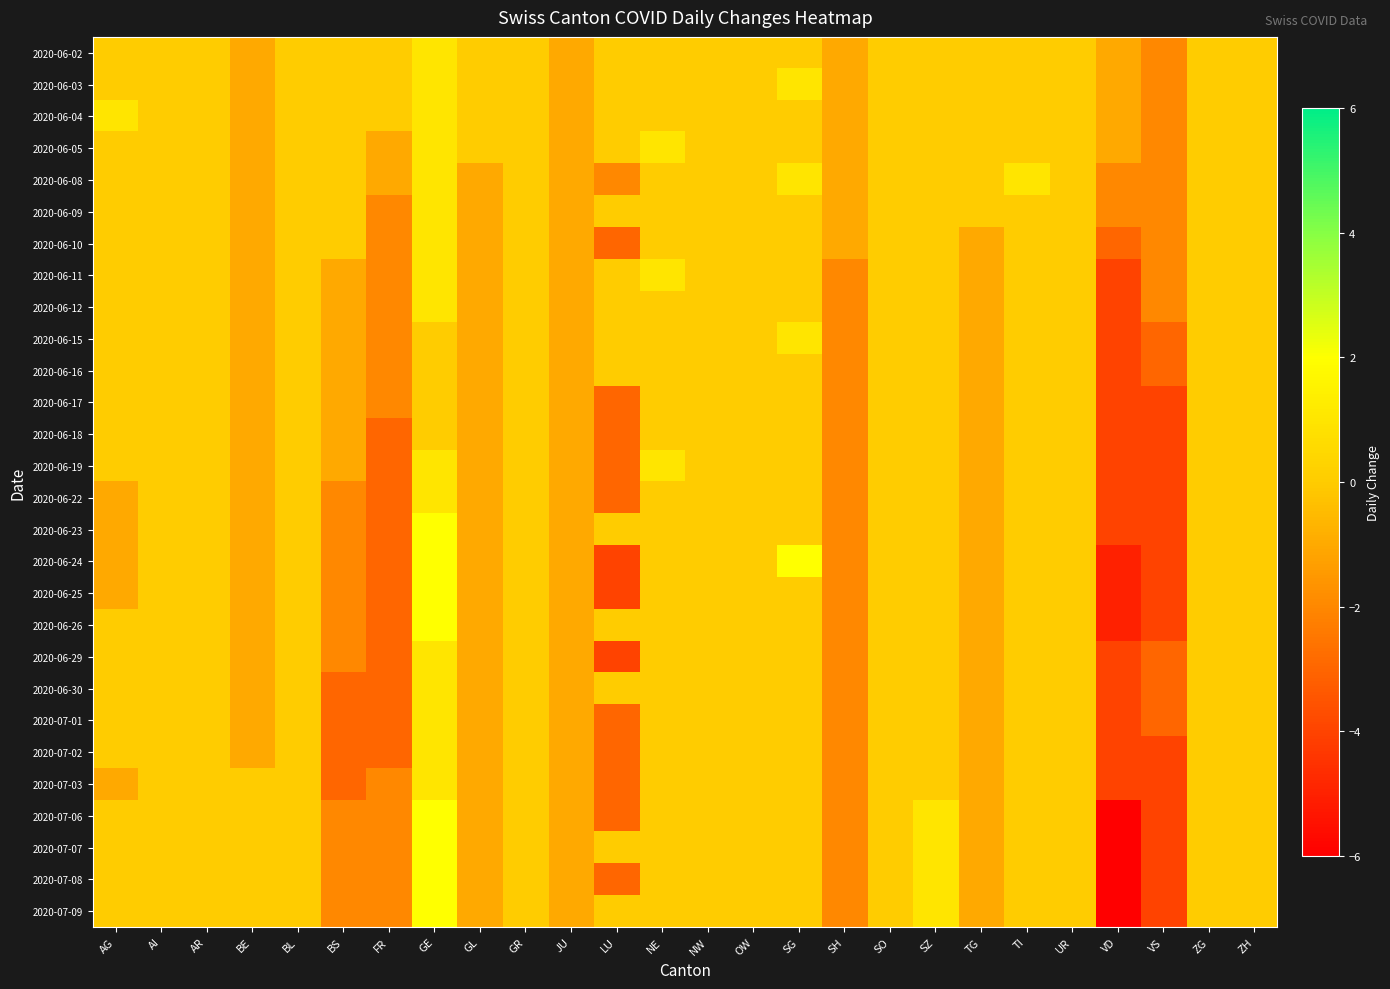

Reading left to right, transcribe all the data shown in this chart.

2020-06-02: AG=0	AI=0	AR=0	BE=-1	BL=0	BS=0	FR=0	GE=1	GL=0	GR=0	JU=-1	LU=0	NE=0	NW=0	OW=0	SG=0	SH=-1	SO=0	SZ=0	TG=0	TI=0	UR=0	VD=-1	VS=-2	ZG=0	ZH=0
2020-06-03: AG=0	AI=0	AR=0	BE=-1	BL=0	BS=0	FR=0	GE=1	GL=0	GR=0	JU=-1	LU=0	NE=0	NW=0	OW=0	SG=1	SH=-1	SO=0	SZ=0	TG=0	TI=0	UR=0	VD=-1	VS=-2	ZG=0	ZH=0
2020-06-04: AG=1	AI=0	AR=0	BE=-1	BL=0	BS=0	FR=0	GE=1	GL=0	GR=0	JU=-1	LU=0	NE=0	NW=0	OW=0	SG=0	SH=-1	SO=0	SZ=0	TG=0	TI=0	UR=0	VD=-1	VS=-2	ZG=0	ZH=0
2020-06-05: AG=0	AI=0	AR=0	BE=-1	BL=0	BS=0	FR=-1	GE=1	GL=0	GR=0	JU=-1	LU=0	NE=1	NW=0	OW=0	SG=0	SH=-1	SO=0	SZ=0	TG=0	TI=0	UR=0	VD=-1	VS=-2	ZG=0	ZH=0
2020-06-08: AG=0	AI=0	AR=0	BE=-1	BL=0	BS=0	FR=-1	GE=1	GL=-1	GR=0	JU=-1	LU=-2	NE=0	NW=0	OW=0	SG=1	SH=-1	SO=0	SZ=0	TG=0	TI=1	UR=0	VD=-2	VS=-2	ZG=0	ZH=0
2020-06-09: AG=0	AI=0	AR=0	BE=-1	BL=0	BS=0	FR=-2	GE=1	GL=-1	GR=0	JU=-1	LU=0	NE=0	NW=0	OW=0	SG=0	SH=-1	SO=0	SZ=0	TG=0	TI=0	UR=0	VD=-2	VS=-2	ZG=0	ZH=0
2020-06-10: AG=0	AI=0	AR=0	BE=-1	BL=0	BS=0	FR=-2	GE=1	GL=-1	GR=0	JU=-1	LU=-3	NE=0	NW=0	OW=0	SG=0	SH=-1	SO=0	SZ=0	TG=-1	TI=0	UR=0	VD=-3	VS=-2	ZG=0	ZH=0
2020-06-11: AG=0	AI=0	AR=0	BE=-1	BL=0	BS=-1	FR=-2	GE=1	GL=-1	GR=0	JU=-1	LU=0	NE=1	NW=0	OW=0	SG=0	SH=-2	SO=0	SZ=0	TG=-1	TI=0	UR=0	VD=-4	VS=-2	ZG=0	ZH=0
2020-06-12: AG=0	AI=0	AR=0	BE=-1	BL=0	BS=-1	FR=-2	GE=1	GL=-1	GR=0	JU=-1	LU=0	NE=0	NW=0	OW=0	SG=0	SH=-2	SO=0	SZ=0	TG=-1	TI=0	UR=0	VD=-4	VS=-2	ZG=0	ZH=0
2020-06-15: AG=0	AI=0	AR=0	BE=-1	BL=0	BS=-1	FR=-2	GE=0	GL=-1	GR=0	JU=-1	LU=0	NE=0	NW=0	OW=0	SG=1	SH=-2	SO=0	SZ=0	TG=-1	TI=0	UR=0	VD=-4	VS=-3	ZG=0	ZH=0
2020-06-16: AG=0	AI=0	AR=0	BE=-1	BL=0	BS=-1	FR=-2	GE=0	GL=-1	GR=0	JU=-1	LU=0	NE=0	NW=0	OW=0	SG=0	SH=-2	SO=0	SZ=0	TG=-1	TI=0	UR=0	VD=-4	VS=-3	ZG=0	ZH=0
2020-06-17: AG=0	AI=0	AR=0	BE=-1	BL=0	BS=-1	FR=-2	GE=0	GL=-1	GR=0	JU=-1	LU=-3	NE=0	NW=0	OW=0	SG=0	SH=-2	SO=0	SZ=0	TG=-1	TI=0	UR=0	VD=-4	VS=-4	ZG=0	ZH=0
2020-06-18: AG=0	AI=0	AR=0	BE=-1	BL=0	BS=-1	FR=-3	GE=0	GL=-1	GR=0	JU=-1	LU=-3	NE=0	NW=0	OW=0	SG=0	SH=-2	SO=0	SZ=0	TG=-1	TI=0	UR=0	VD=-4	VS=-4	ZG=0	ZH=0
2020-06-19: AG=0	AI=0	AR=0	BE=-1	BL=0	BS=-1	FR=-3	GE=1	GL=-1	GR=0	JU=-1	LU=-3	NE=1	NW=0	OW=0	SG=0	SH=-2	SO=0	SZ=0	TG=-1	TI=0	UR=0	VD=-4	VS=-4	ZG=0	ZH=0
2020-06-22: AG=-1	AI=0	AR=0	BE=-1	BL=0	BS=-2	FR=-3	GE=1	GL=-1	GR=0	JU=-1	LU=-3	NE=0	NW=0	OW=0	SG=0	SH=-2	SO=0	SZ=0	TG=-1	TI=0	UR=0	VD=-4	VS=-4	ZG=0	ZH=0
2020-06-23: AG=-1	AI=0	AR=0	BE=-1	BL=0	BS=-2	FR=-3	GE=2	GL=-1	GR=0	JU=-1	LU=0	NE=0	NW=0	OW=0	SG=0	SH=-2	SO=0	SZ=0	TG=-1	TI=0	UR=0	VD=-4	VS=-4	ZG=0	ZH=0
2020-06-24: AG=-1	AI=0	AR=0	BE=-1	BL=0	BS=-2	FR=-3	GE=2	GL=-1	GR=0	JU=-1	LU=-4	NE=0	NW=0	OW=0	SG=2	SH=-2	SO=0	SZ=0	TG=-1	TI=0	UR=0	VD=-5	VS=-4	ZG=0	ZH=0
2020-06-25: AG=-1	AI=0	AR=0	BE=-1	BL=0	BS=-2	FR=-3	GE=2	GL=-1	GR=0	JU=-1	LU=-4	NE=0	NW=0	OW=0	SG=0	SH=-2	SO=0	SZ=0	TG=-1	TI=0	UR=0	VD=-5	VS=-4	ZG=0	ZH=0
2020-06-26: AG=0	AI=0	AR=0	BE=-1	BL=0	BS=-2	FR=-3	GE=2	GL=-1	GR=0	JU=-1	LU=0	NE=0	NW=0	OW=0	SG=0	SH=-2	SO=0	SZ=0	TG=-1	TI=0	UR=0	VD=-5	VS=-4	ZG=0	ZH=0
2020-06-29: AG=0	AI=0	AR=0	BE=-1	BL=0	BS=-2	FR=-3	GE=1	GL=-1	GR=0	JU=-1	LU=-4	NE=0	NW=0	OW=0	SG=0	SH=-2	SO=0	SZ=0	TG=-1	TI=0	UR=0	VD=-4	VS=-3	ZG=0	ZH=0
2020-06-30: AG=0	AI=0	AR=0	BE=-1	BL=0	BS=-3	FR=-3	GE=1	GL=-1	GR=0	JU=-1	LU=0	NE=0	NW=0	OW=0	SG=0	SH=-2	SO=0	SZ=0	TG=-1	TI=0	UR=0	VD=-4	VS=-3	ZG=0	ZH=0
2020-07-01: AG=0	AI=0	AR=0	BE=-1	BL=0	BS=-3	FR=-3	GE=1	GL=-1	GR=0	JU=-1	LU=-3	NE=0	NW=0	OW=0	SG=0	SH=-2	SO=0	SZ=0	TG=-1	TI=0	UR=0	VD=-4	VS=-3	ZG=0	ZH=0
2020-07-02: AG=0	AI=0	AR=0	BE=-1	BL=0	BS=-3	FR=-3	GE=1	GL=-1	GR=0	JU=-1	LU=-3	NE=0	NW=0	OW=0	SG=0	SH=-2	SO=0	SZ=0	TG=-1	TI=0	UR=0	VD=-4	VS=-4	ZG=0	ZH=0
2020-07-03: AG=-1	AI=0	AR=0	BE=0	BL=0	BS=-3	FR=-2	GE=1	GL=-1	GR=0	JU=-1	LU=-3	NE=0	NW=0	OW=0	SG=0	SH=-2	SO=0	SZ=0	TG=-1	TI=0	UR=0	VD=-4	VS=-4	ZG=0	ZH=0
2020-07-06: AG=0	AI=0	AR=0	BE=0	BL=0	BS=-2	FR=-2	GE=2	GL=-1	GR=0	JU=-1	LU=-3	NE=0	NW=0	OW=0	SG=0	SH=-2	SO=0	SZ=1	TG=-1	TI=0	UR=0	VD=-6	VS=-4	ZG=0	ZH=0
2020-07-07: AG=0	AI=0	AR=0	BE=0	BL=0	BS=-2	FR=-2	GE=2	GL=-1	GR=0	JU=-1	LU=0	NE=0	NW=0	OW=0	SG=0	SH=-2	SO=0	SZ=1	TG=-1	TI=0	UR=0	VD=-6	VS=-4	ZG=0	ZH=0
2020-07-08: AG=0	AI=0	AR=0	BE=0	BL=0	BS=-2	FR=-2	GE=2	GL=-1	GR=0	JU=-1	LU=-3	NE=0	NW=0	OW=0	SG=0	SH=-2	SO=0	SZ=1	TG=-1	TI=0	UR=0	VD=-6	VS=-4	ZG=0	ZH=0
2020-07-09: AG=0	AI=0	AR=0	BE=0	BL=0	BS=-2	FR=-2	GE=2	GL=-1	GR=0	JU=-1	LU=0	NE=0	NW=0	OW=0	SG=0	SH=-2	SO=0	SZ=1	TG=-1	TI=0	UR=0	VD=-6	VS=-4	ZG=0	ZH=0